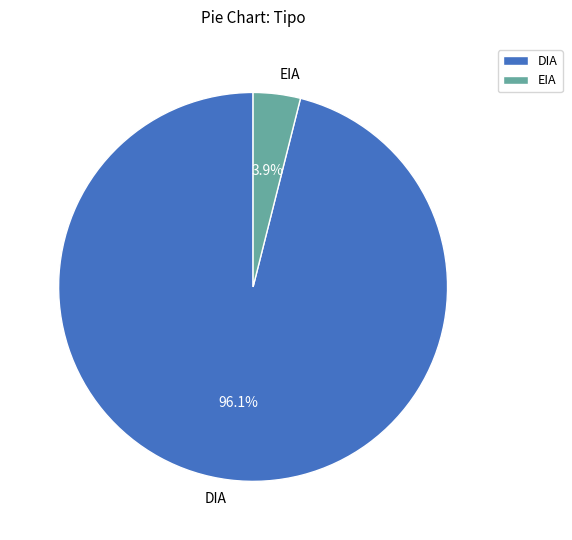

True or false: EIA accounts for 4% of the total.

True